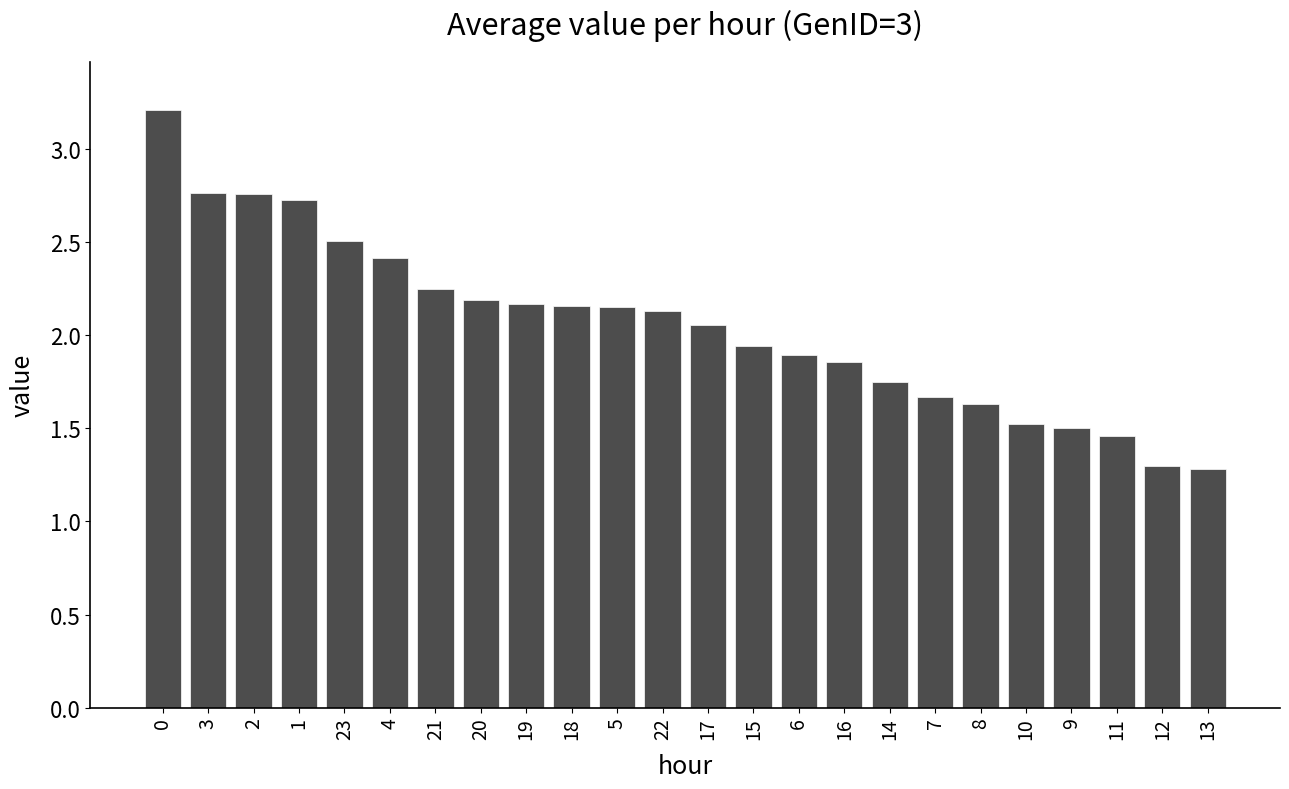

What is the change in value from 17 to 13?

-0.8